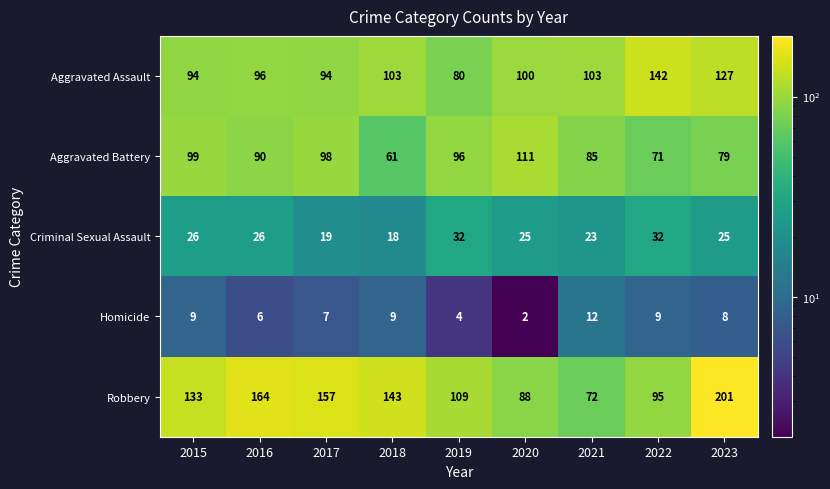

At how many categories does at least one series exceed 5?

9